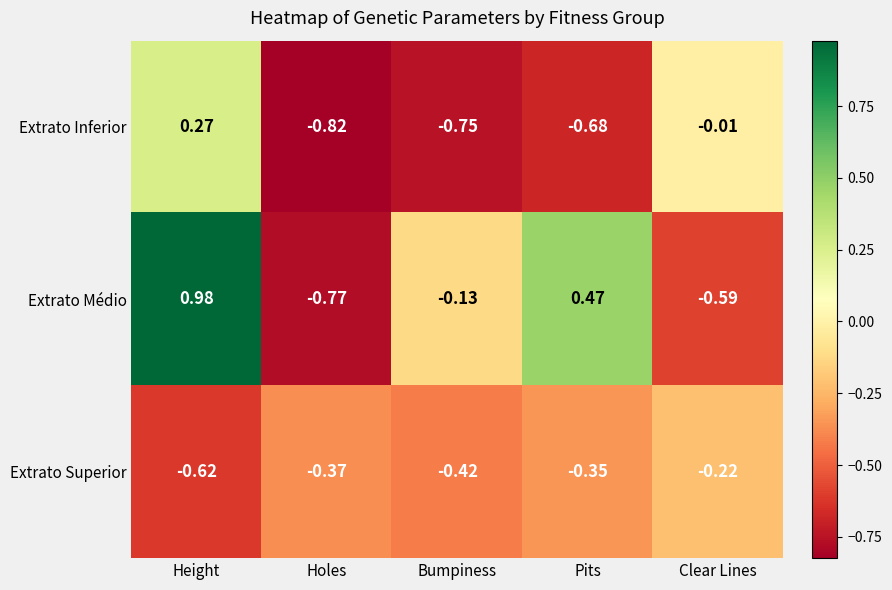

At which category is the sum across all series the highest?

Height